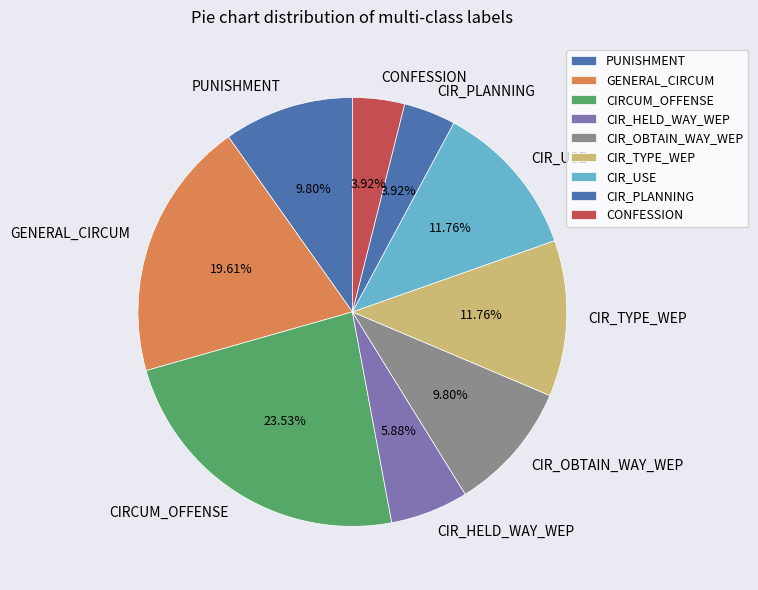

What percentage is the CONFESSION slice, to the nearest percent?

4%